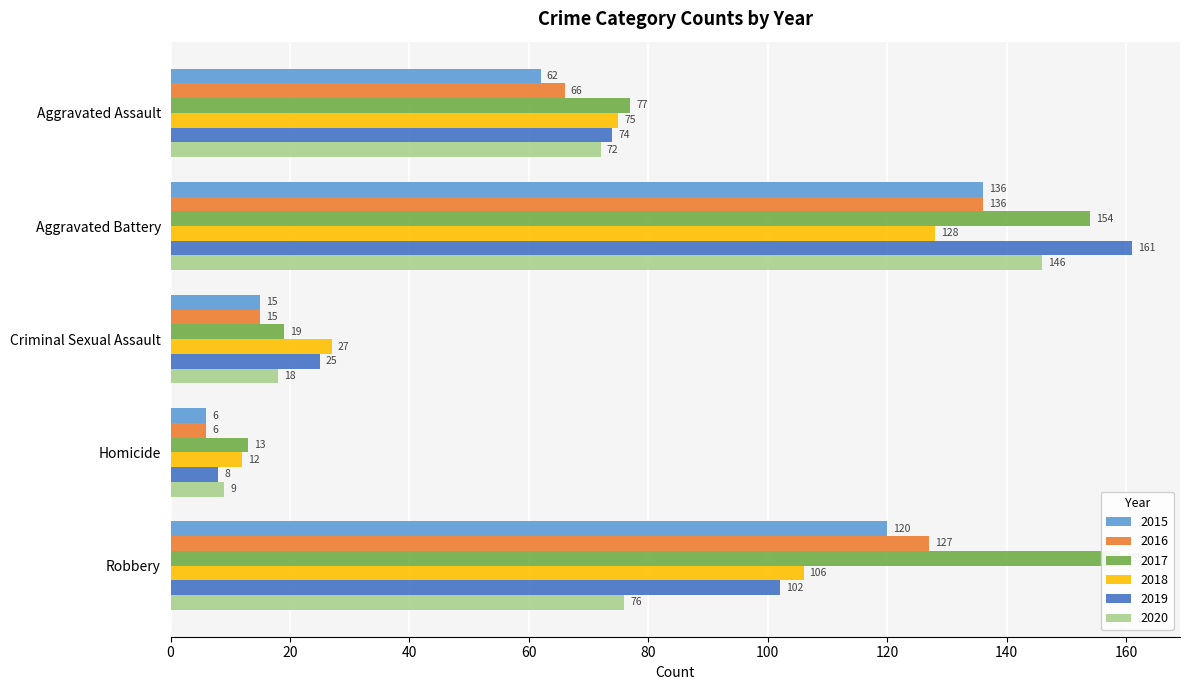

What is the approximate value of 2018 at Aggravated Assault, to the nearest 10?

80